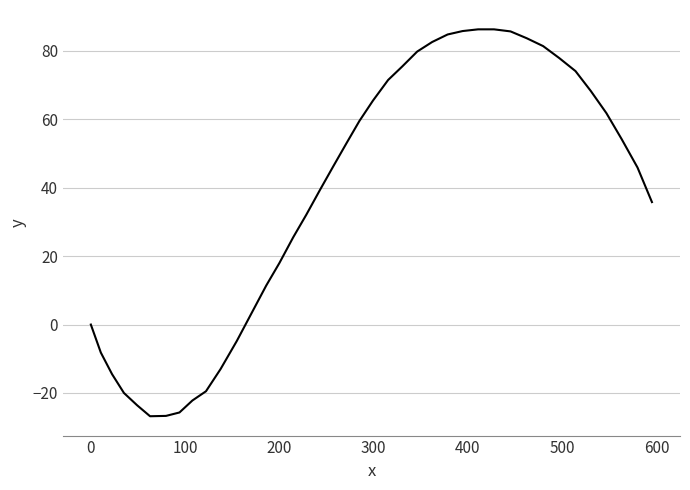

What is the difference between the maximum and minimum values?

113.1